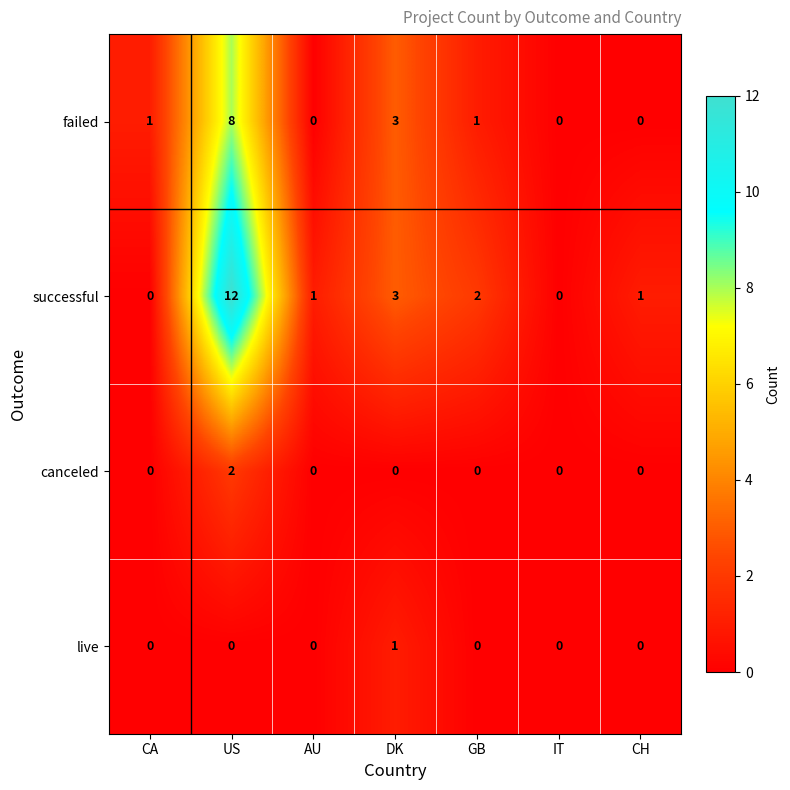

At which category does the chart reach its peak across all series?

US